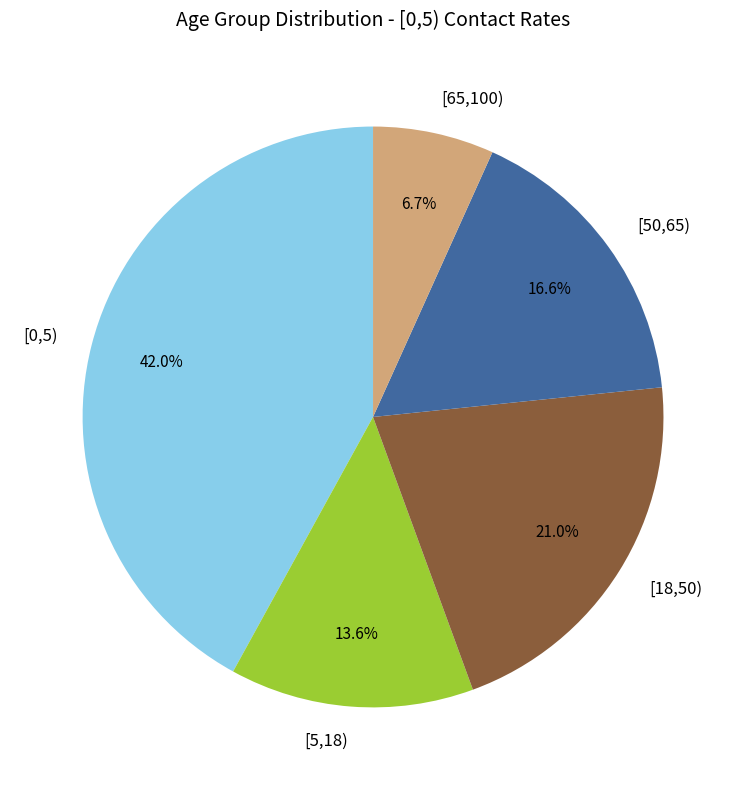

How many slices are in this pie chart?

5